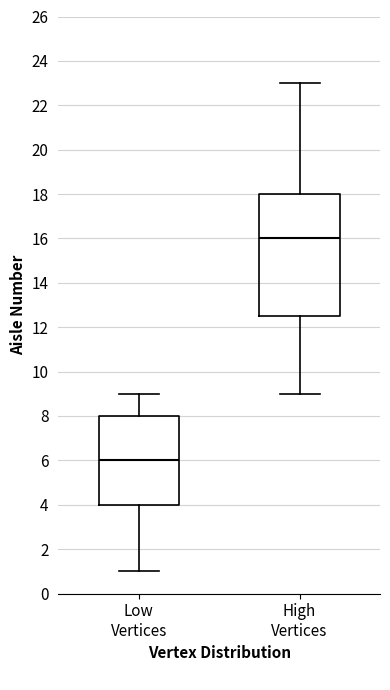

Reading left to right, read every box against the y-axis: the position of its median line, the range the box covers, and the ends of its whiskers. The values are not printed on the chart, so give them approximately, as read against the axis.

Low Vertices: median 6.0, box 4.0 to 8.0, whiskers 1.0 to 9.0
High Vertices: median 16.0, box 12.6 to 18.0, whiskers 9.0 to 23.0